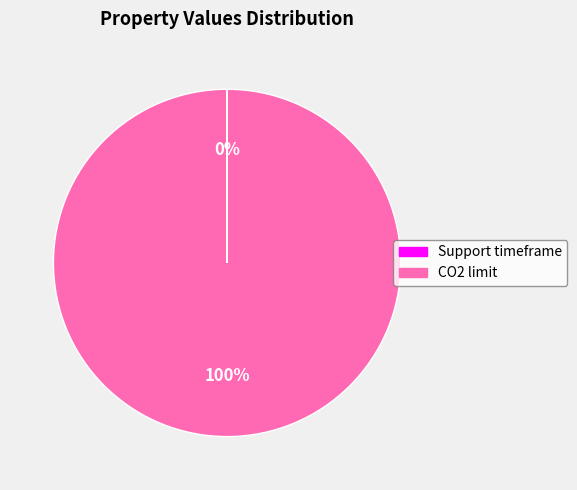

What percentage is the CO2 limit slice, to the nearest percent?

100%